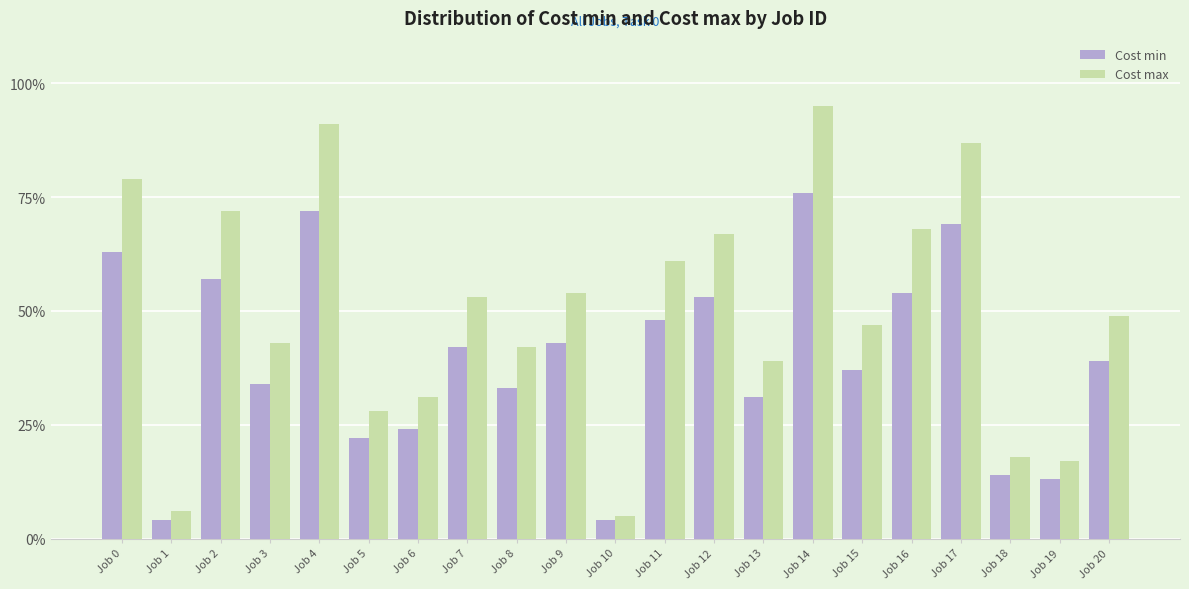

List the series in order of their overall mean, lowest first.

Cost min, Cost max